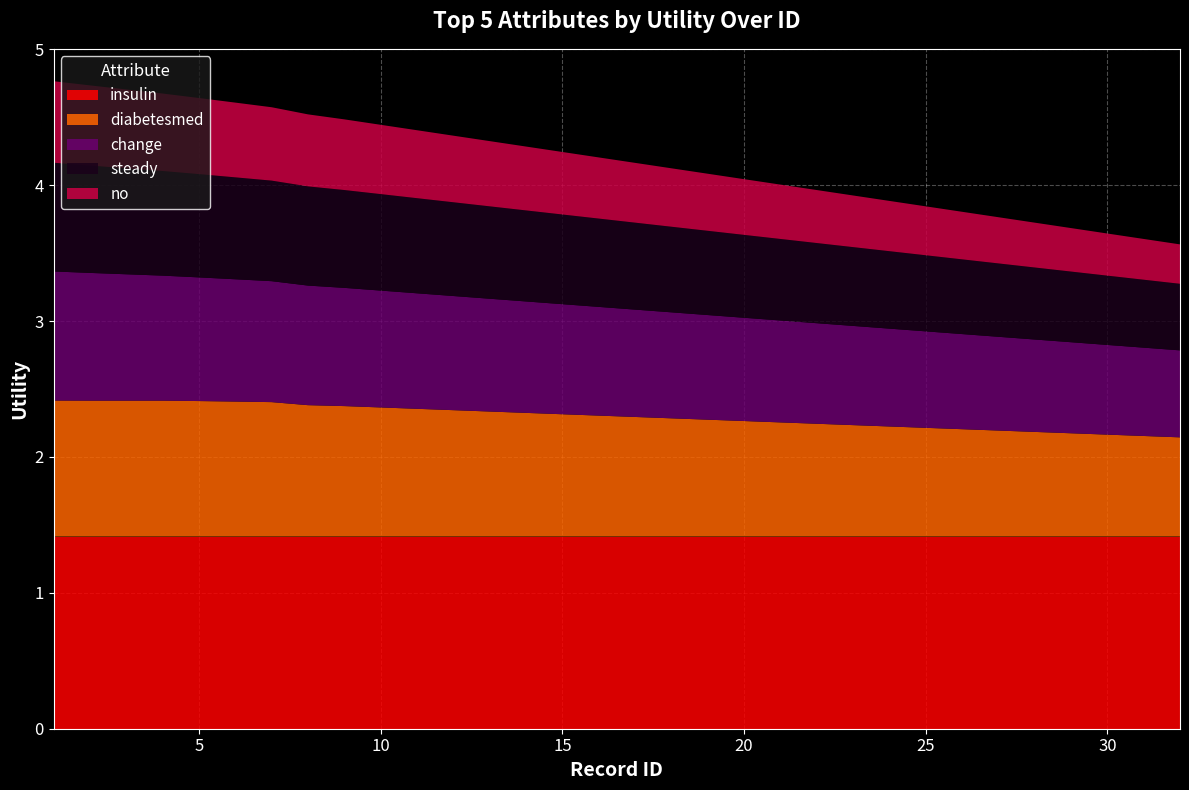

Reading left to right, what are all the values shown in this chart?

insulin: 1=1.4	2=1.4	3=1.4	4=1.4	5=1.4	6=1.4	7=1.4	8=1.4	9=1.4	10=1.4	11=1.4	12=1.4	13=1.4	14=1.4	15=1.4	16=1.4	17=1.4	18=1.4	19=1.4	20=1.4	21=1.4	22=1.4	23=1.4	24=1.4	25=1.4	26=1.4	27=1.4	28=1.4	29=1.4	30=1.4	31=1.4	32=1.4
diabetesmed: 1=1.0	2=1.0	3=1.0	4=1.0	5=1.0	6=1.0	7=1.0	8=1.0	9=1.0	10=0.9	11=0.9	12=0.9	13=0.9	14=0.9	15=0.9	16=0.9	17=0.9	18=0.9	19=0.9	20=0.8	21=0.8	22=0.8	23=0.8	24=0.8	25=0.8	26=0.8	27=0.8	28=0.8	29=0.8	30=0.8	31=0.7	32=0.7
change: 1=0.9	2=0.9	3=0.9	4=0.9	5=0.9	6=0.9	7=0.9	8=0.9	9=0.9	10=0.9	11=0.8	12=0.8	13=0.8	14=0.8	15=0.8	16=0.8	17=0.8	18=0.8	19=0.8	20=0.8	21=0.8	22=0.7	23=0.7	24=0.7	25=0.7	26=0.7	27=0.7	28=0.7	29=0.7	30=0.7	31=0.7	32=0.6
steady: 1=0.8	2=0.8	3=0.8	4=0.8	5=0.8	6=0.8	7=0.7	8=0.7	9=0.7	10=0.7	11=0.7	12=0.7	13=0.7	14=0.7	15=0.7	16=0.7	17=0.6	18=0.6	19=0.6	20=0.6	21=0.6	22=0.6	23=0.6	24=0.6	25=0.6	26=0.6	27=0.5	28=0.5	29=0.5	30=0.5	31=0.5	32=0.5
no: 1=0.6	2=0.6	3=0.6	4=0.6	5=0.6	6=0.6	7=0.5	8=0.5	9=0.5	10=0.5	11=0.5	12=0.5	13=0.5	14=0.5	15=0.5	16=0.5	17=0.4	18=0.4	19=0.4	20=0.4	21=0.4	22=0.4	23=0.4	24=0.4	25=0.4	26=0.3	27=0.3	28=0.3	29=0.3	30=0.3	31=0.3	32=0.3